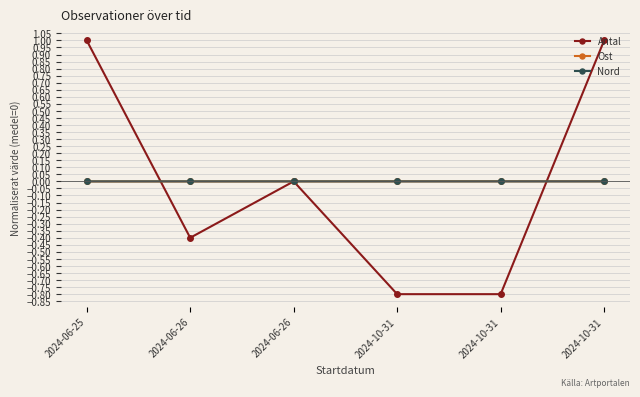

Count the number of categories in the chart.

6